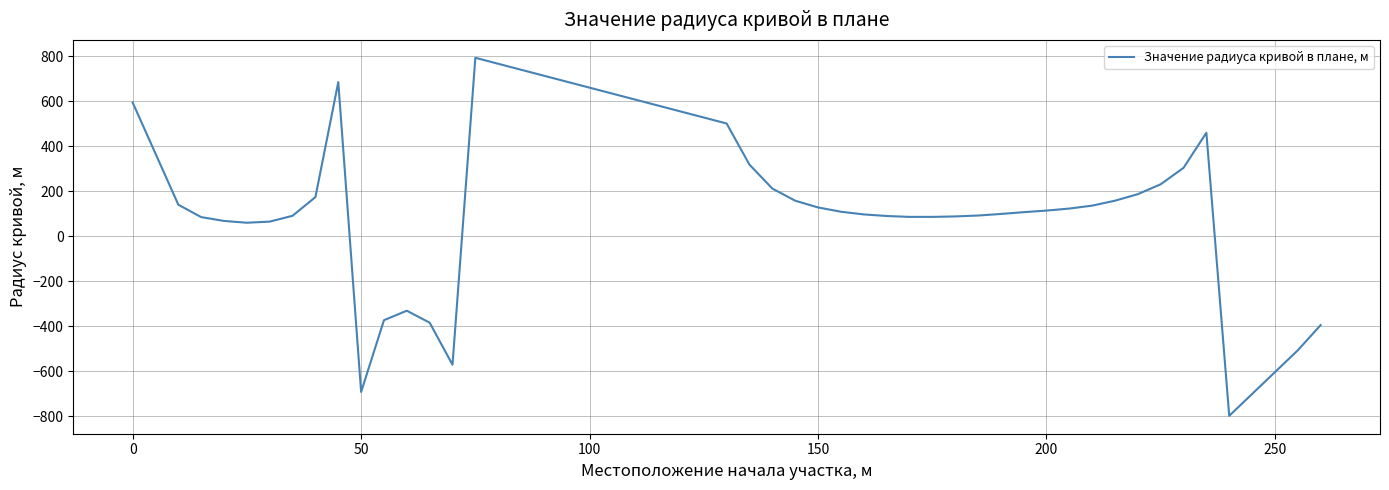

What is the smallest value displayed?

-798